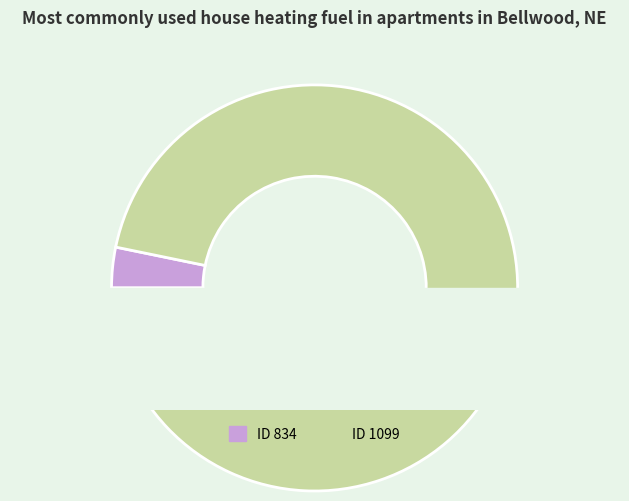

To the nearest percent, what is the difference between the largest and smallest slice percentages?

94%